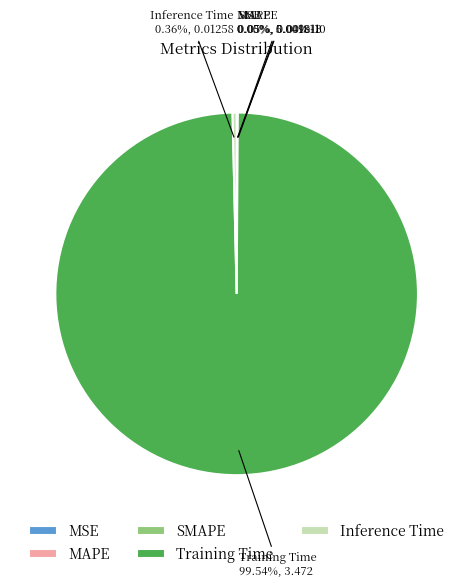

To the nearest percent, what is the combined percentage of Inference Time and Training Time?

100%